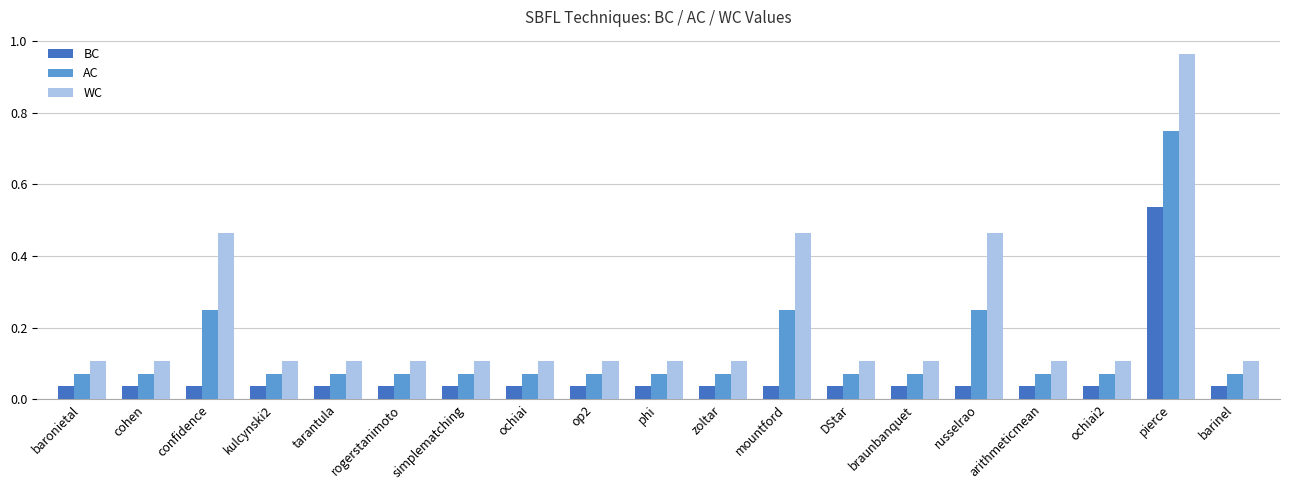

What is the sum of all BC values?

1.2